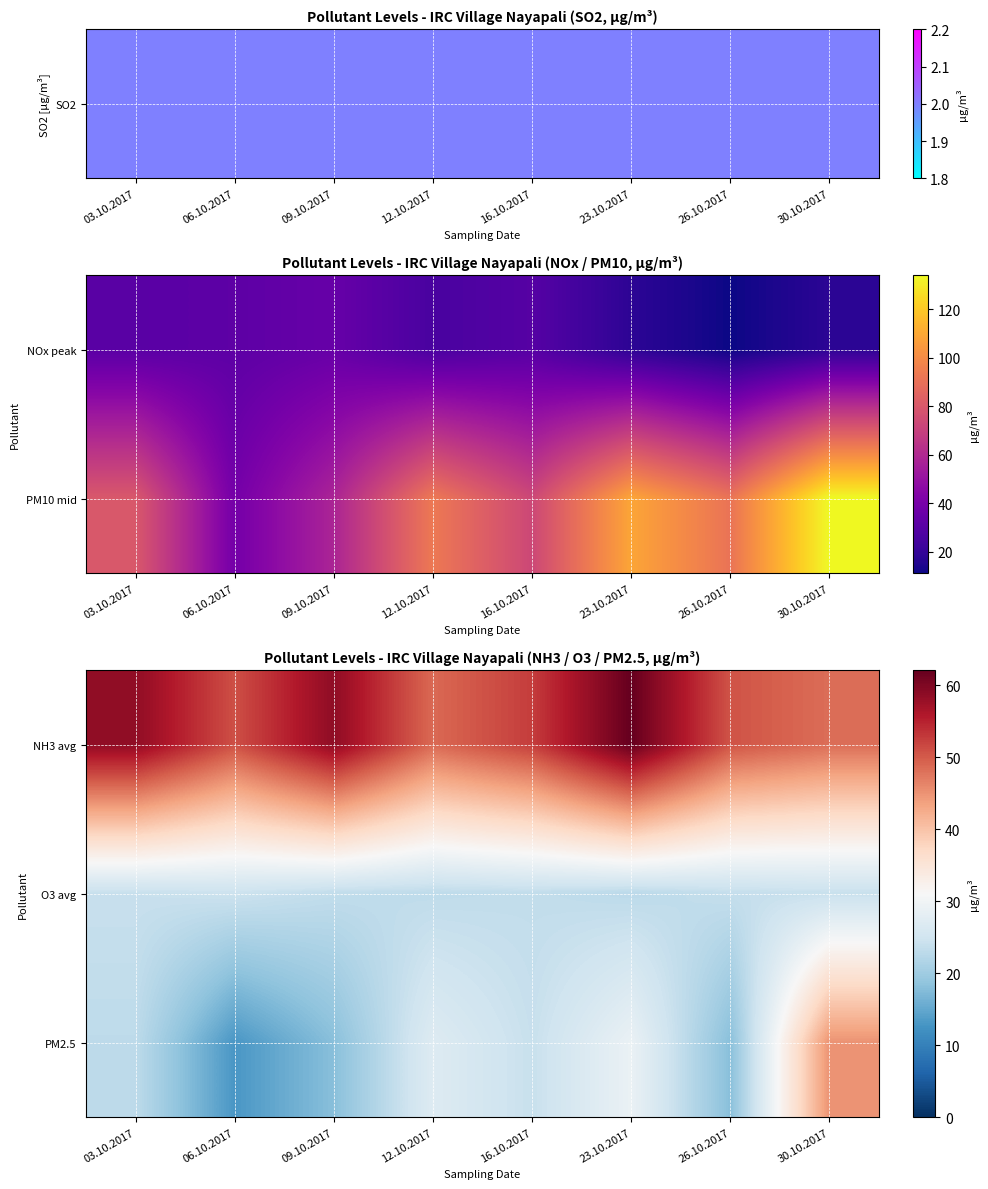

At which label does PM2.5 first exceed 24?

12.10.2017